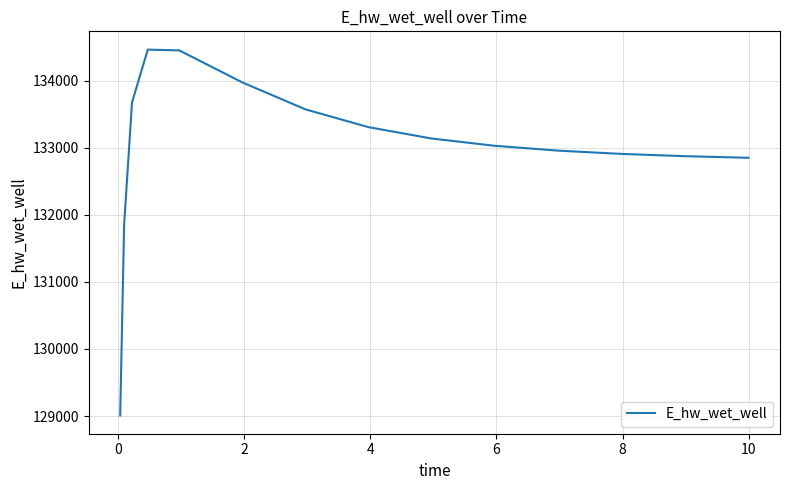

What is the greatest value displayed?

134462.0